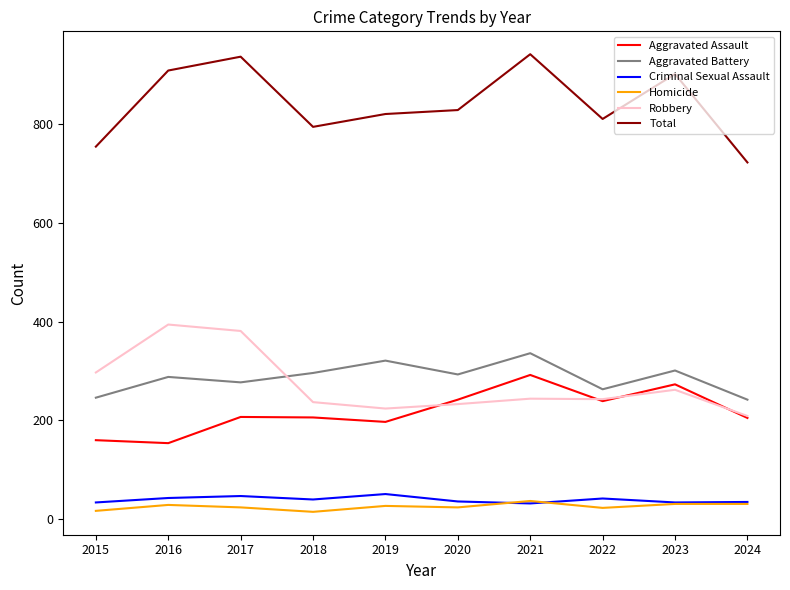

Which series has the largest total across all categories?

Total